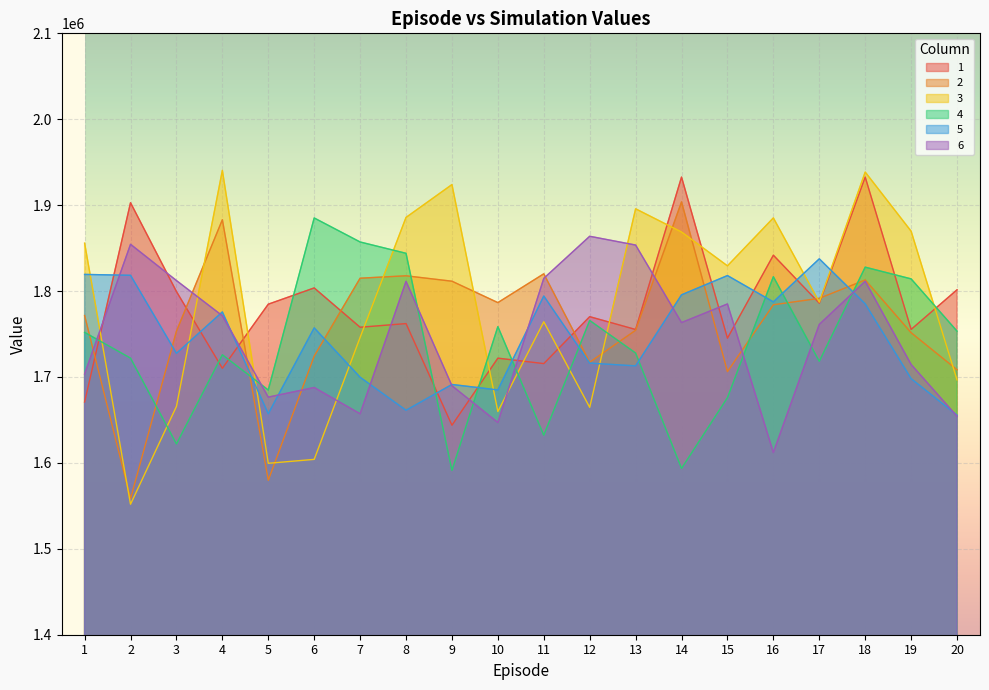

Which has a higher value, 8 or 13?

8